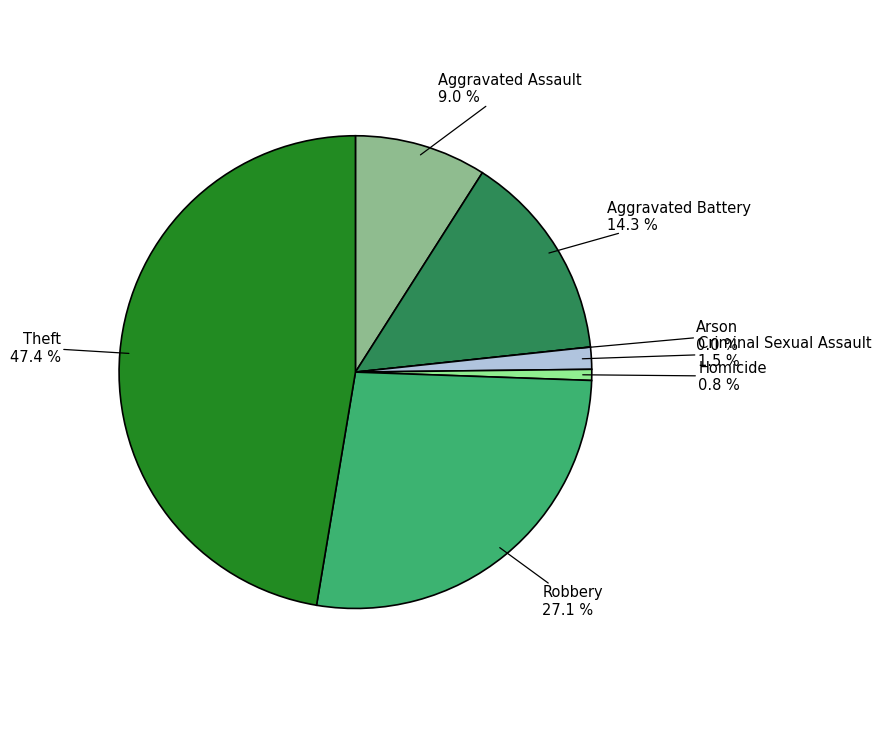

Which has a higher value, Criminal Sexual Assault or Theft?

Theft